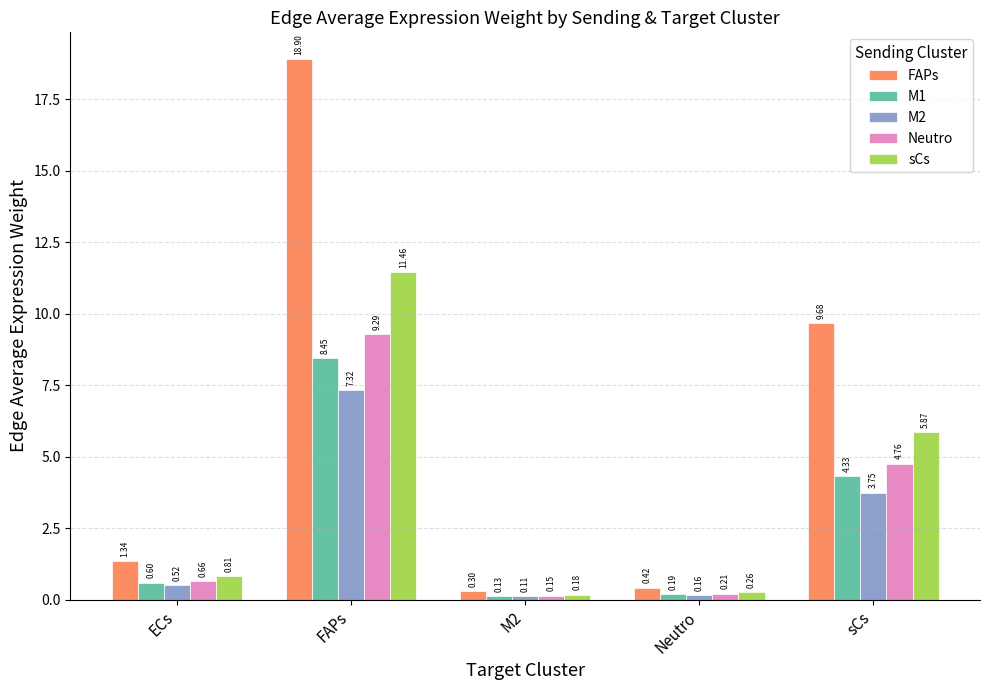

What is the sum of all sCs values?

18.6